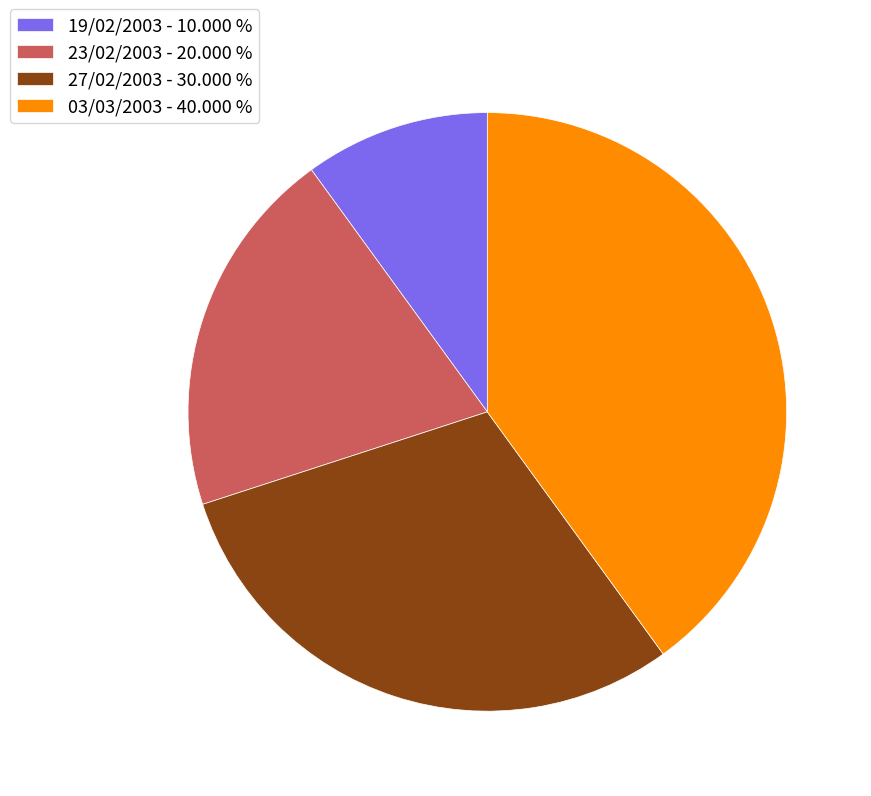

Do 03/03/2003 - 40.000 % and 23/02/2003 - 20.000 % together represent more than half of the pie?

Yes